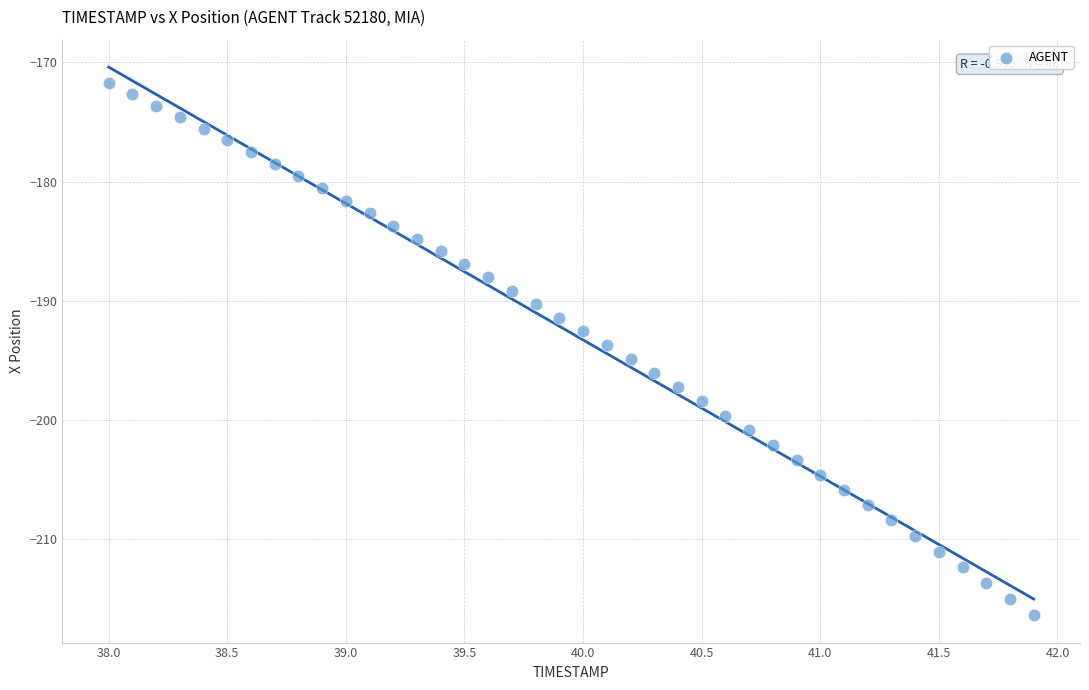

What is the range of X values (max minus min)?

3.9